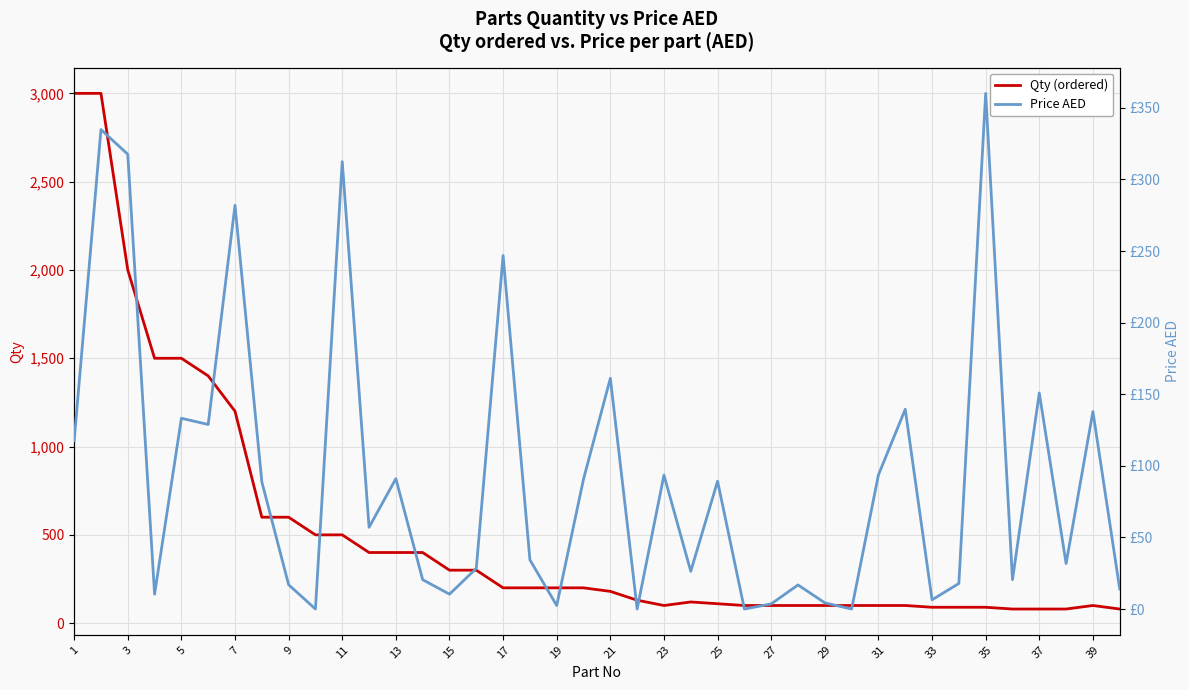

Rank the series by their maximum value, from highest to lowest.

Qty (ordered), Price AED